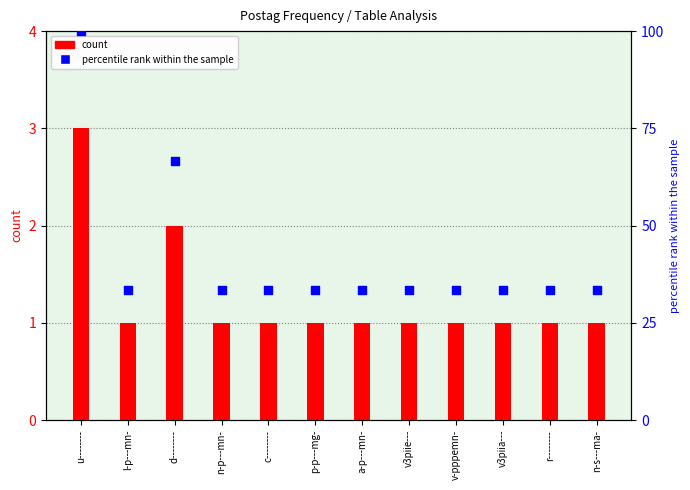

Is the value of count at n-s---ma- greater than the value of percentile rank within the sample at u--------?

No